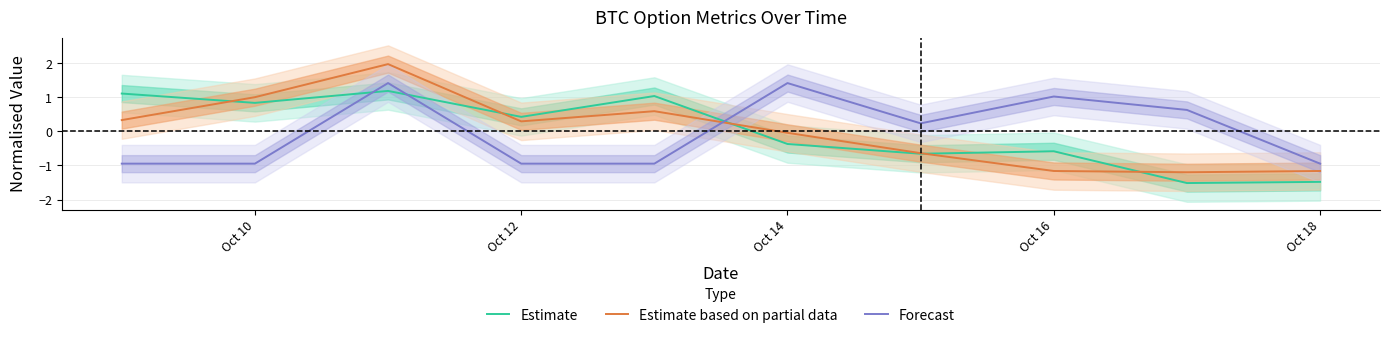

What is the maximum value for Forecast?

1.4